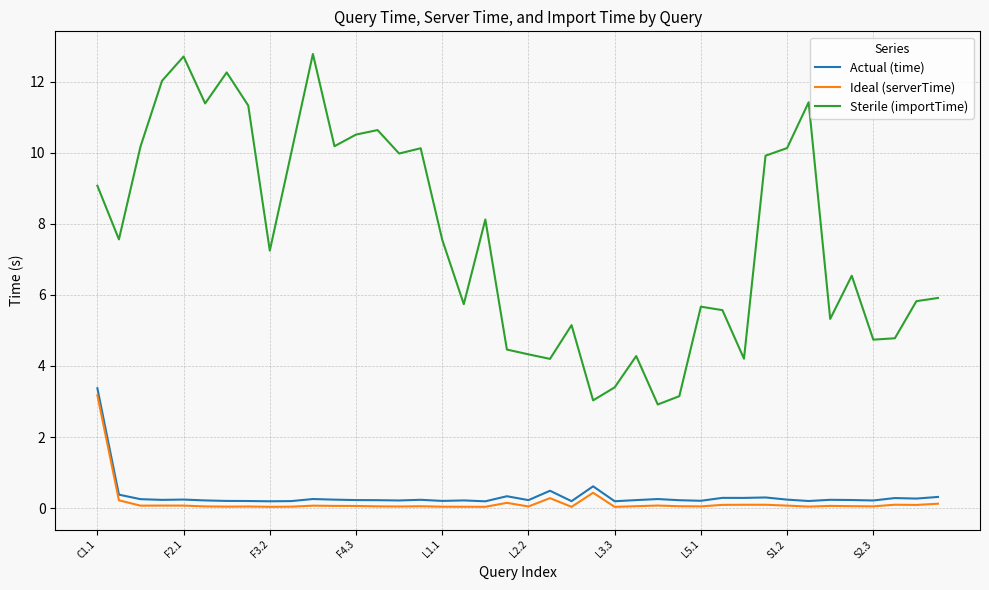

Which series has the largest range (max minus min)?

Sterile (importTime)